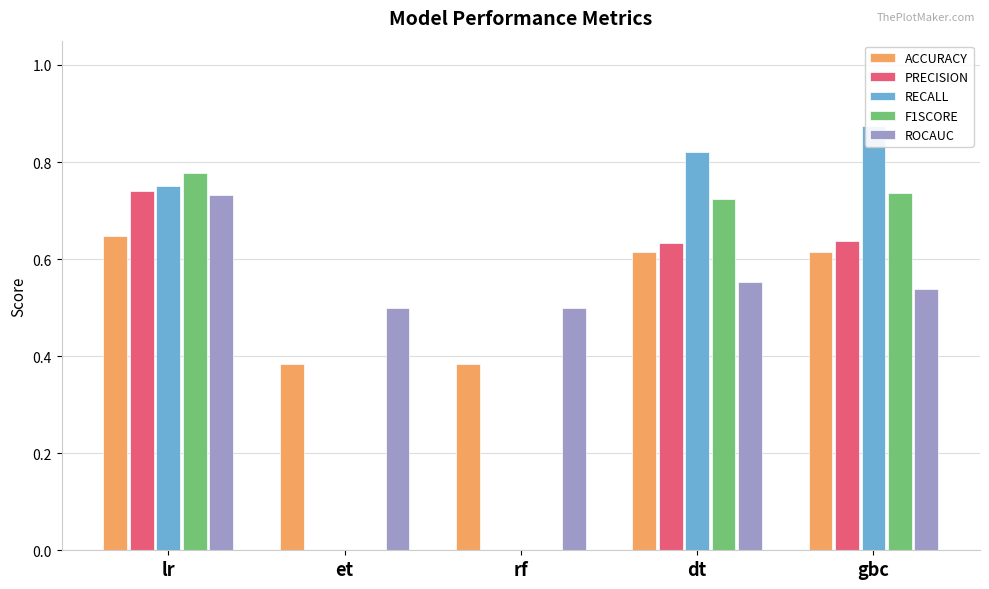

What is the average value of the RECALL series?

0.5